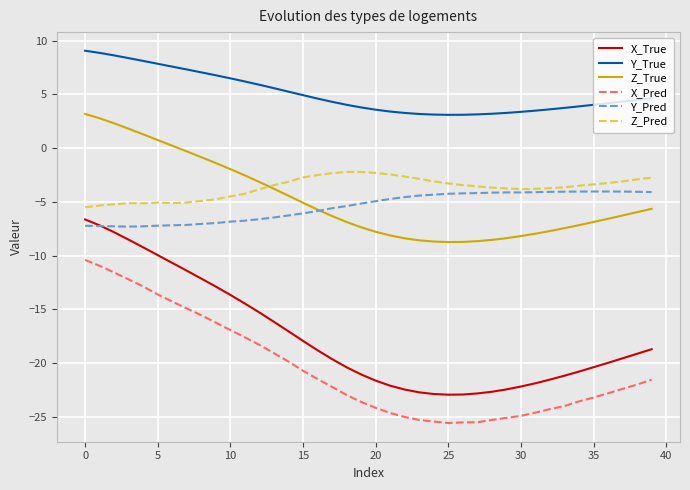

Which series has the largest range (max minus min)?

X_True